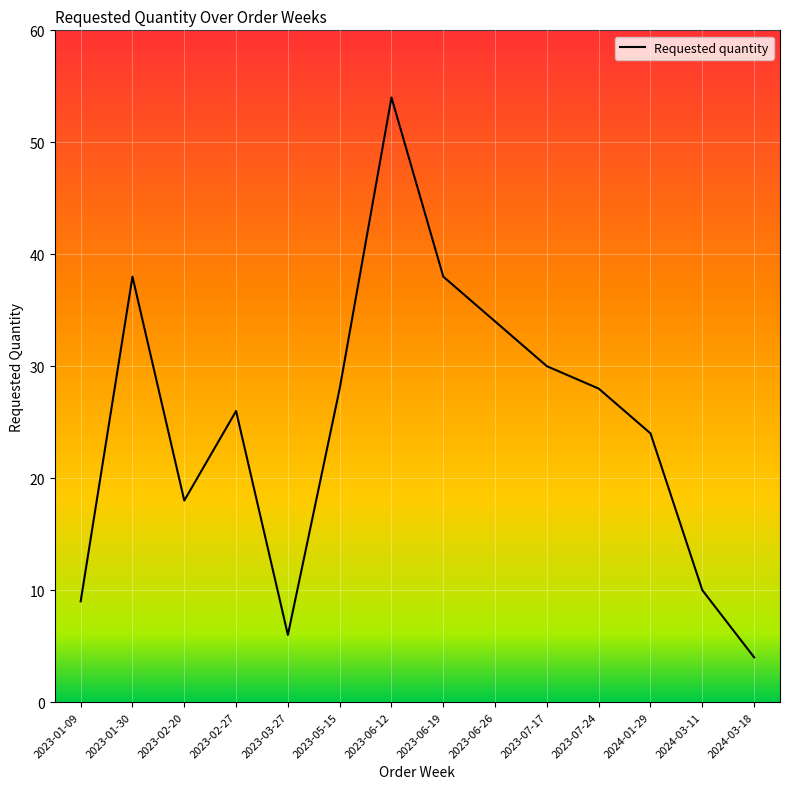

Between 2023-07-24 and 2023-01-30, which is larger?

2023-01-30